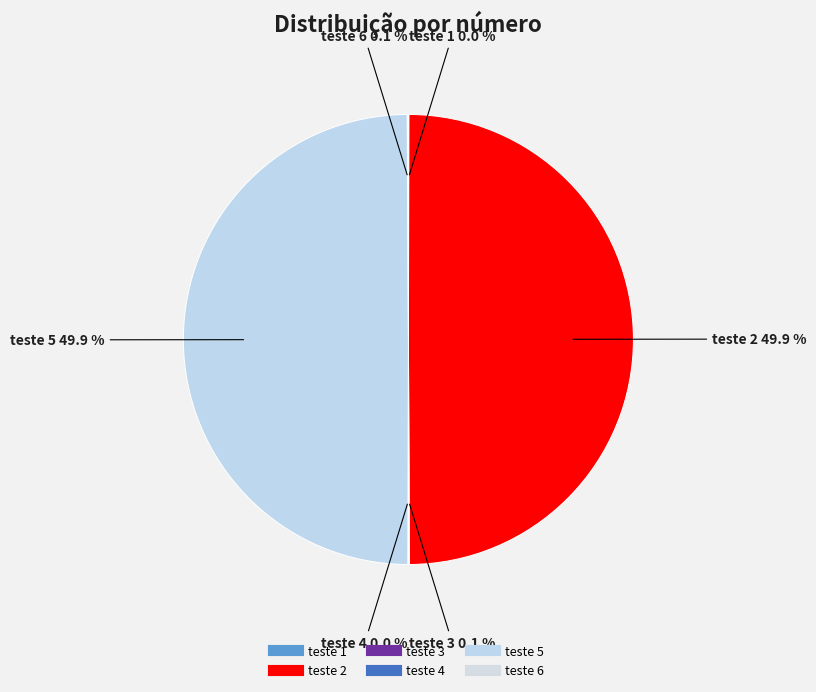

How many slices are in this pie chart?

6